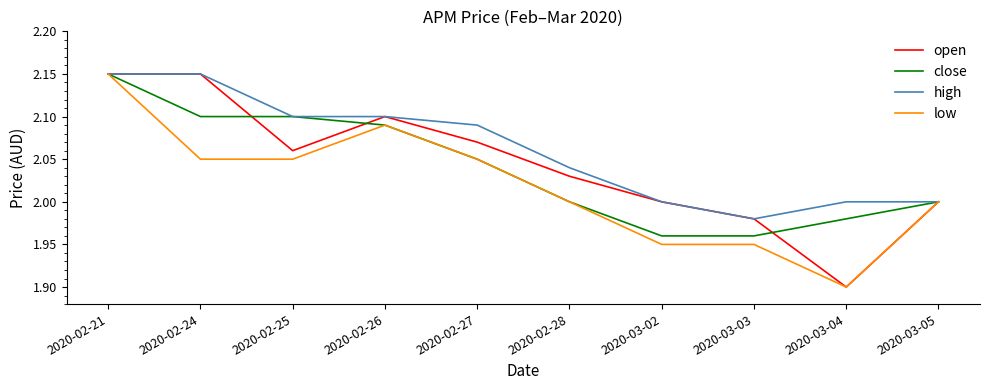

What position from the left is 2020-02-21?

1